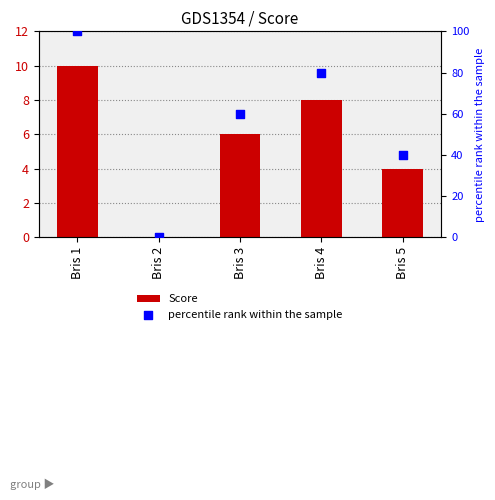

Which series has the widest spread of Y values?

percentile rank within the sample